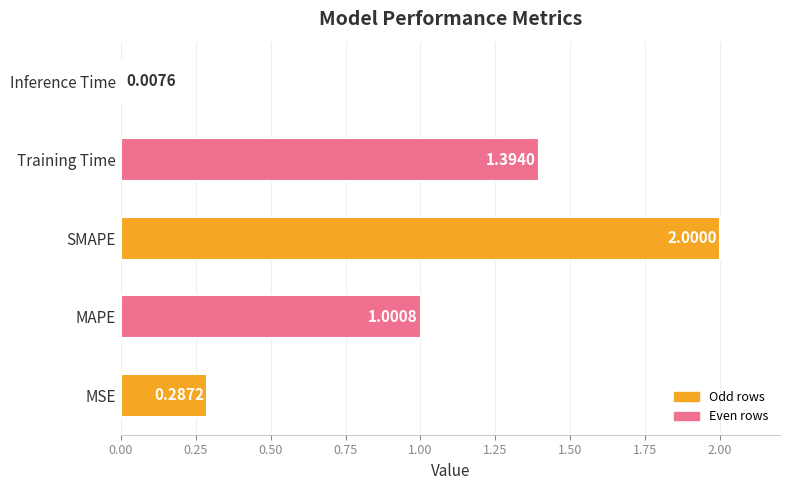

Rank the categories by value from lowest to highest.

Inference Time, MSE, MAPE, Training Time, SMAPE